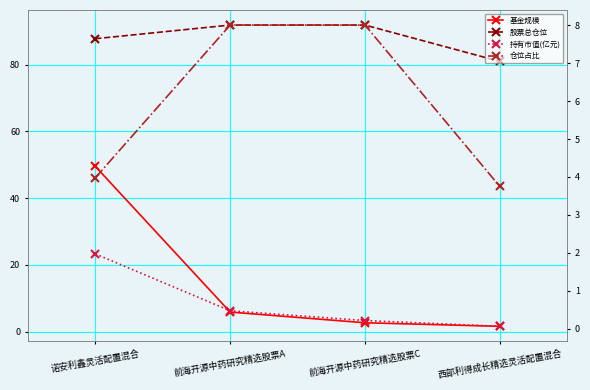

Does the chart display data point markers on the line(s)?

Yes